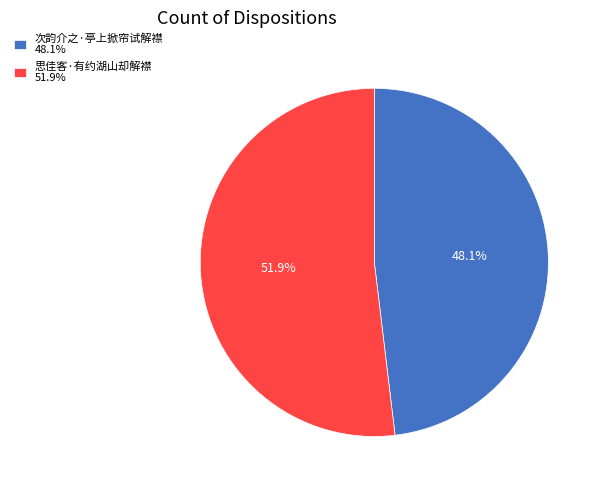

Count the number of slices in the pie.

2